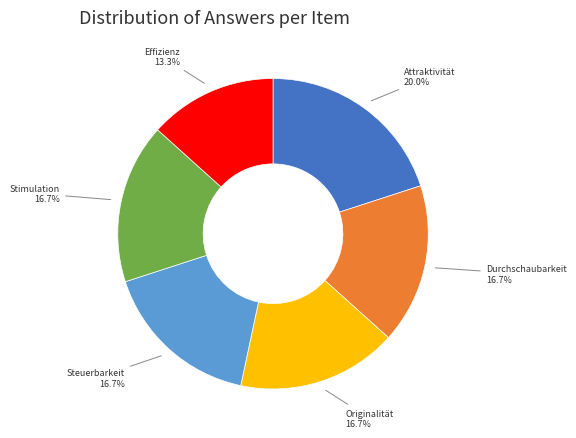

To the nearest percent, what percentage of the pie is Attraktivität?

20%